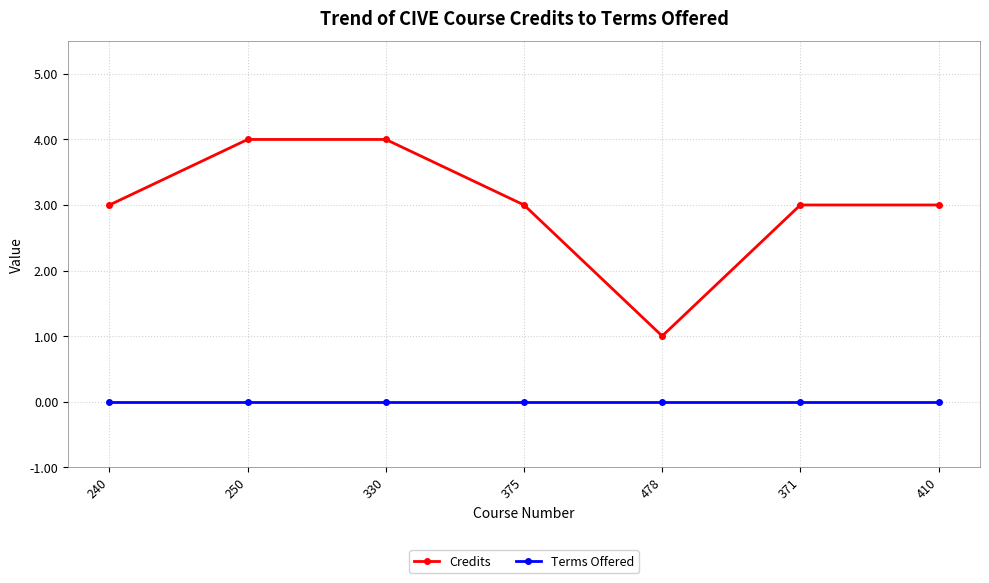

At how many categories does at least one series exceed 2?

6